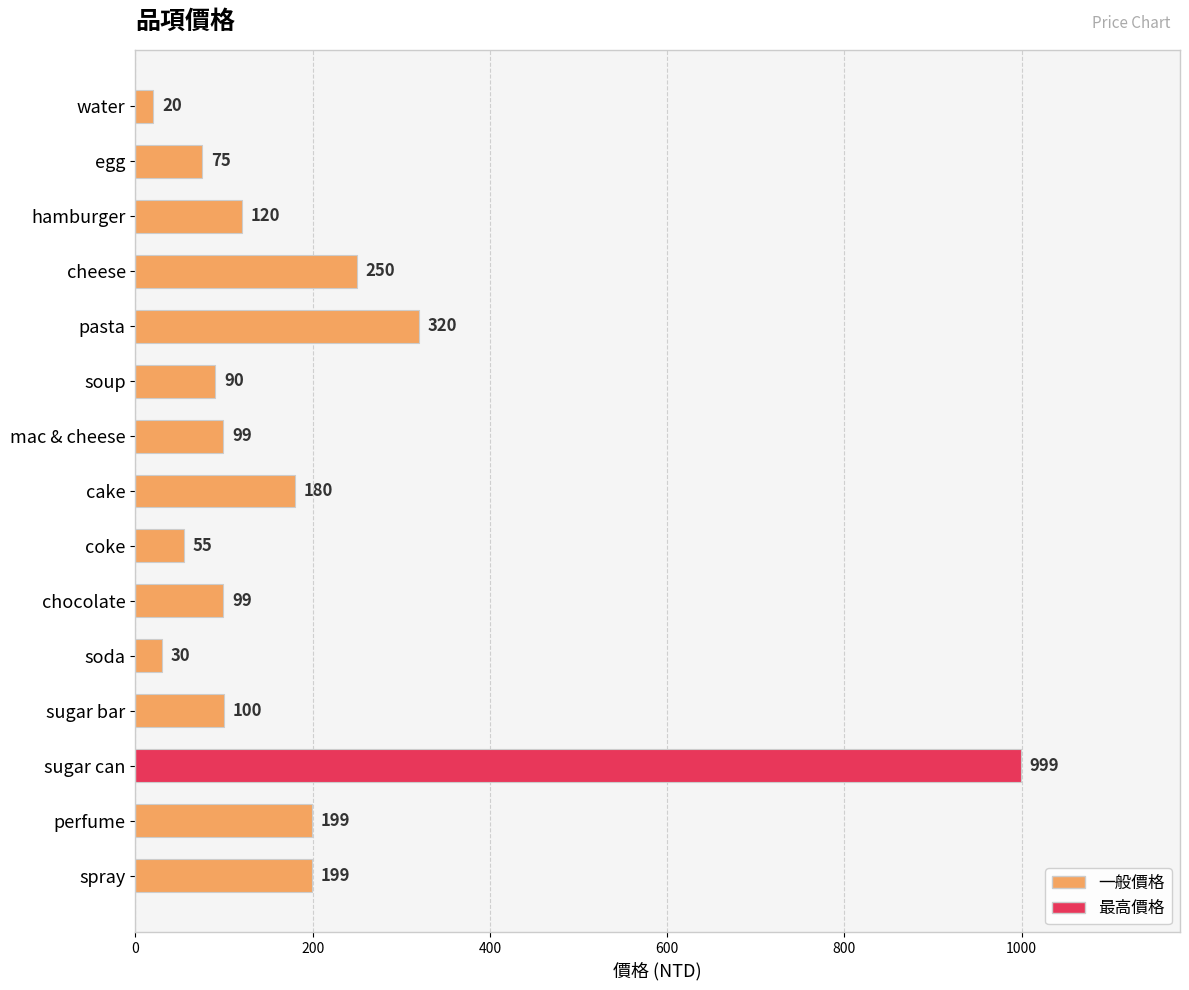

The chart shows a value of 55 at coke. True or false?

True